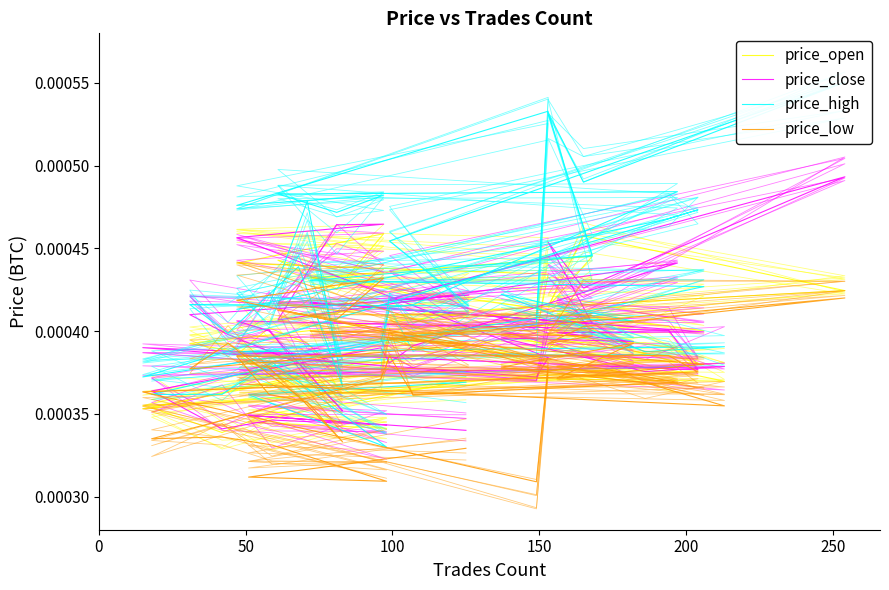

True or false: price_low and price_high cross at least once.

False